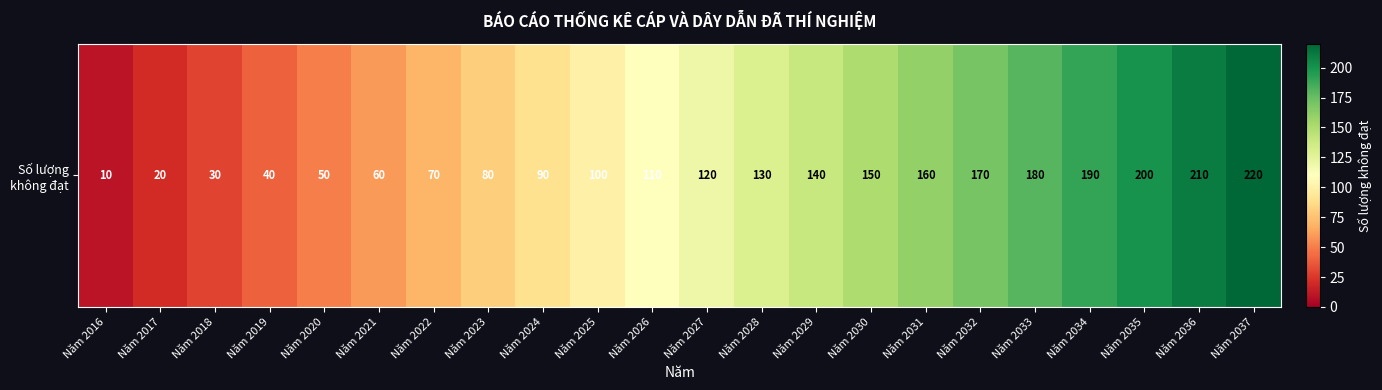

What is the smallest value displayed?

10